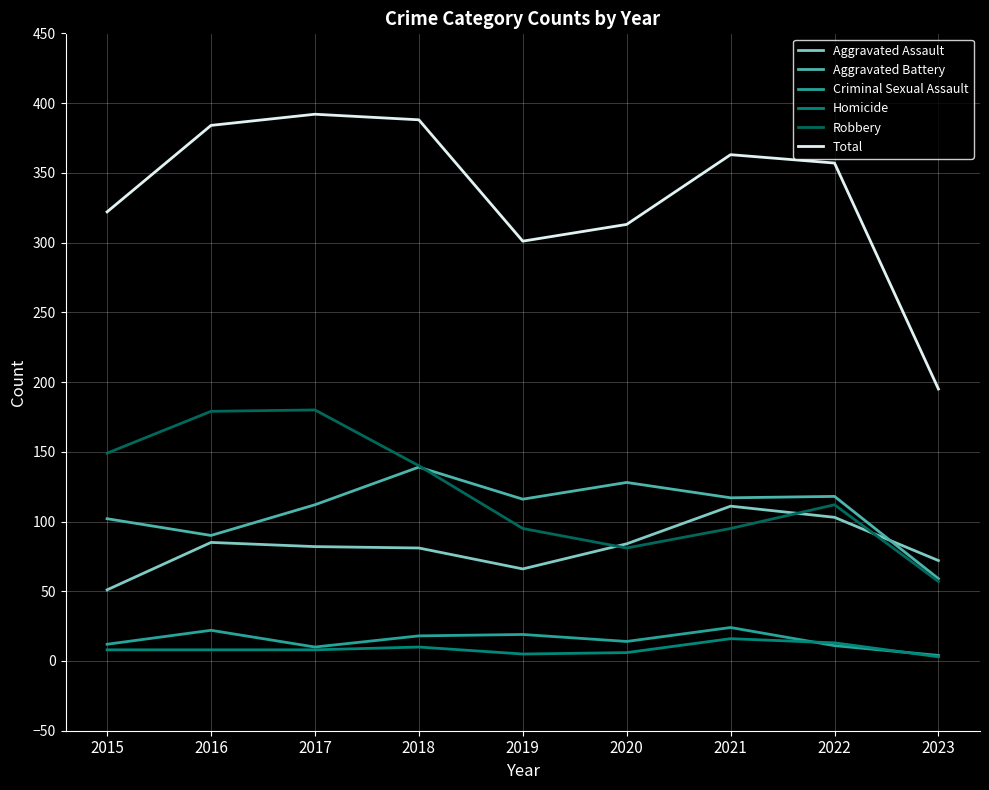

What is the difference between the Criminal Sexual Assault values at 2022 and 2016?

11